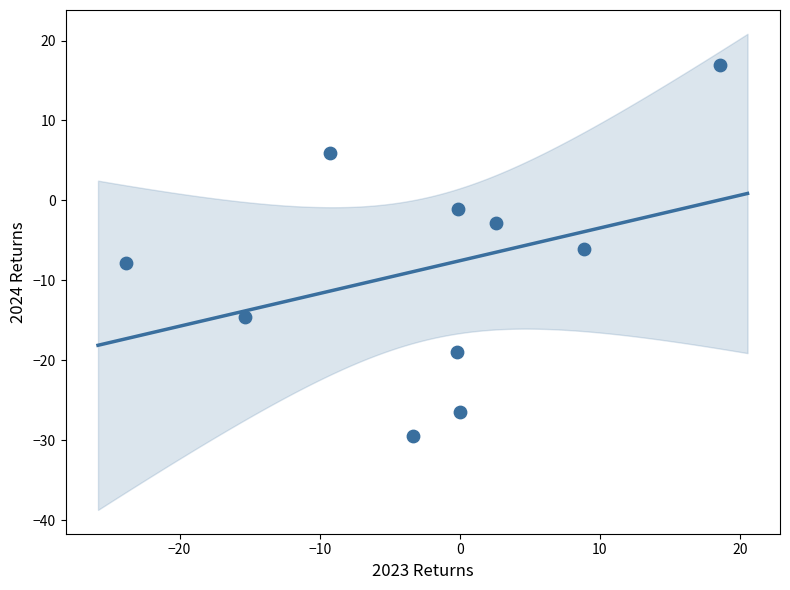

What is the average Y value?

-8.4